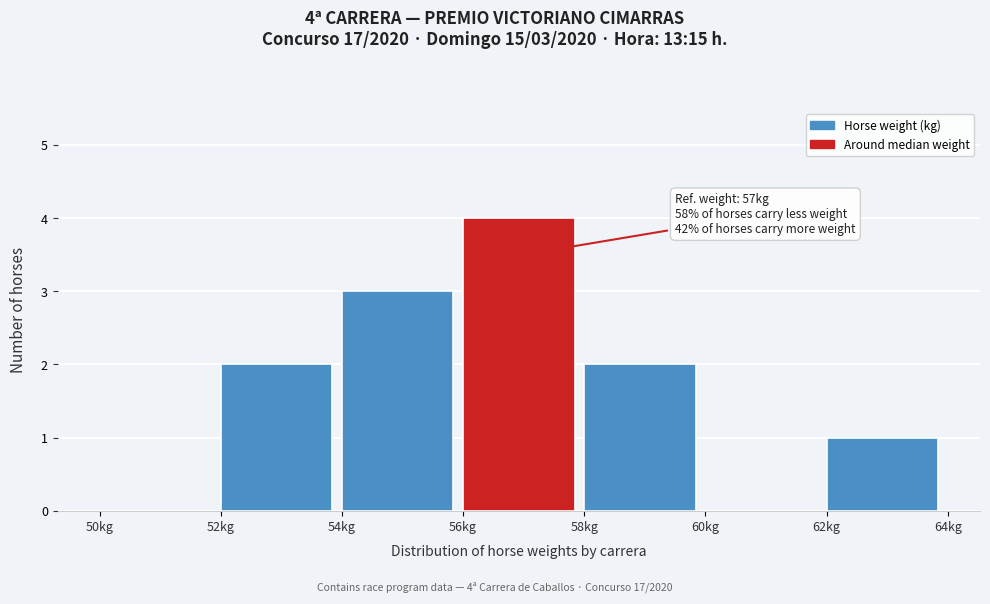

Which range on the x-axis has the tallest bar?

56 to 58